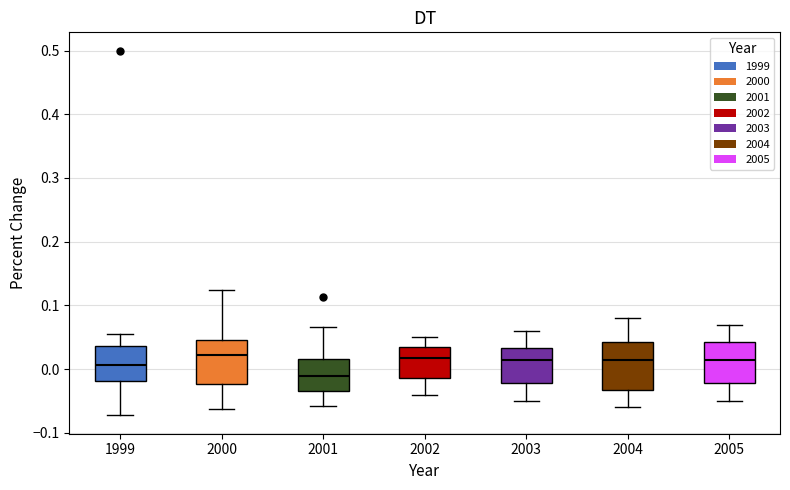

Which box has the lowest median line?

2001